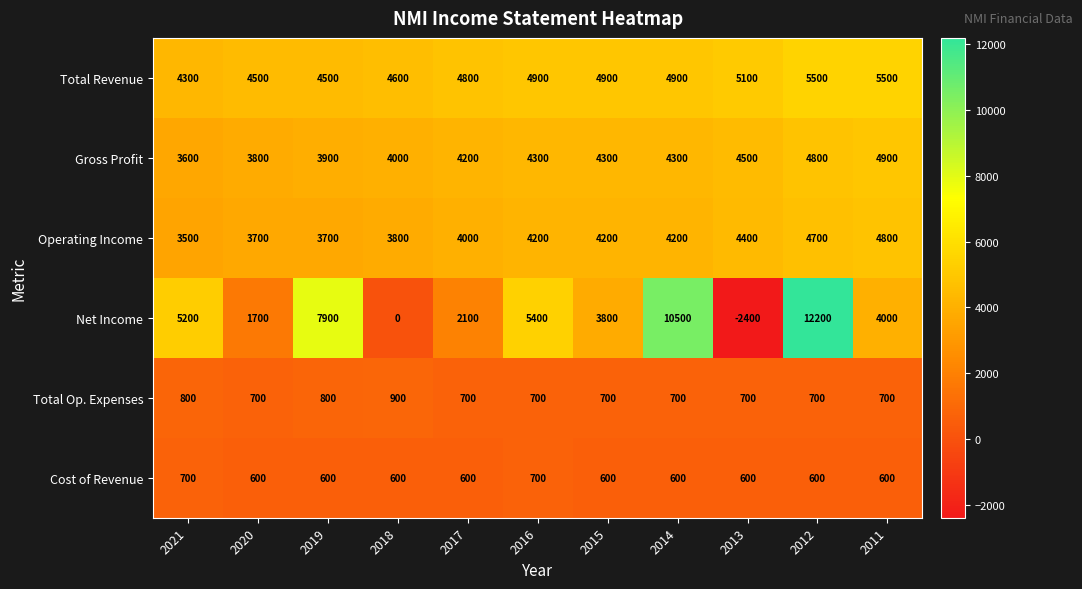

Which series has the largest total across all categories?

Total Revenue